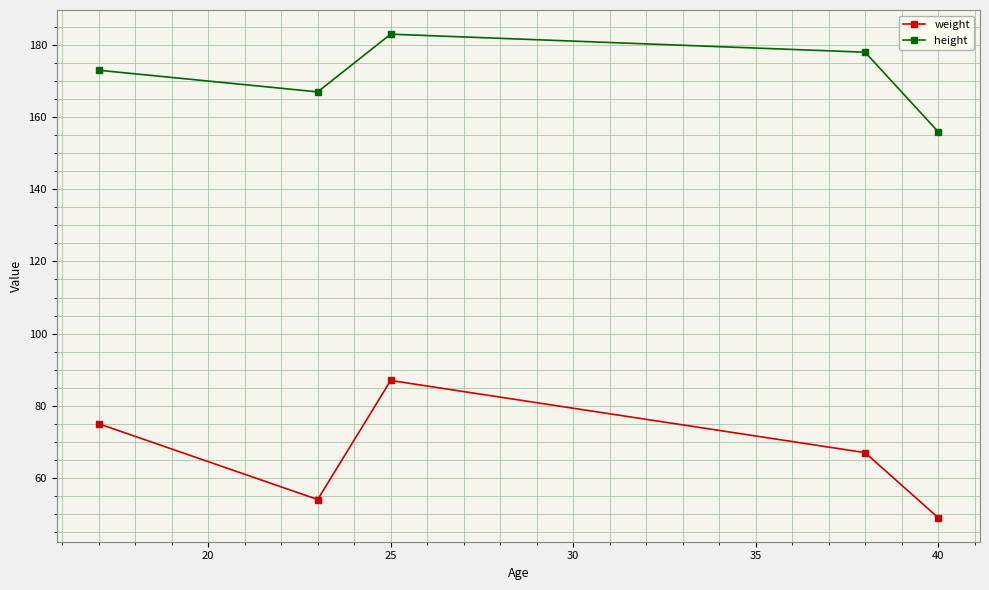

What is the value of the weight point at the 5th from the left?

49